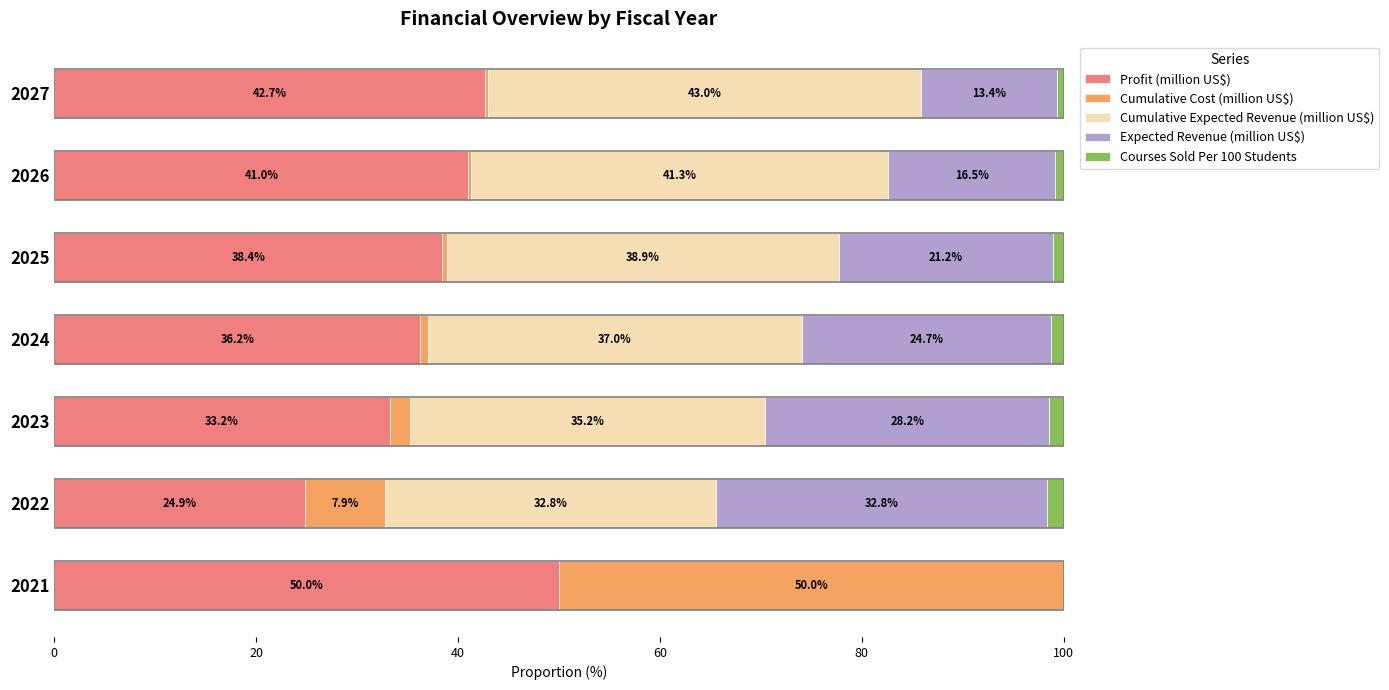

True or false: Profit (million US$) has a value of 14.5 at 2023.

False